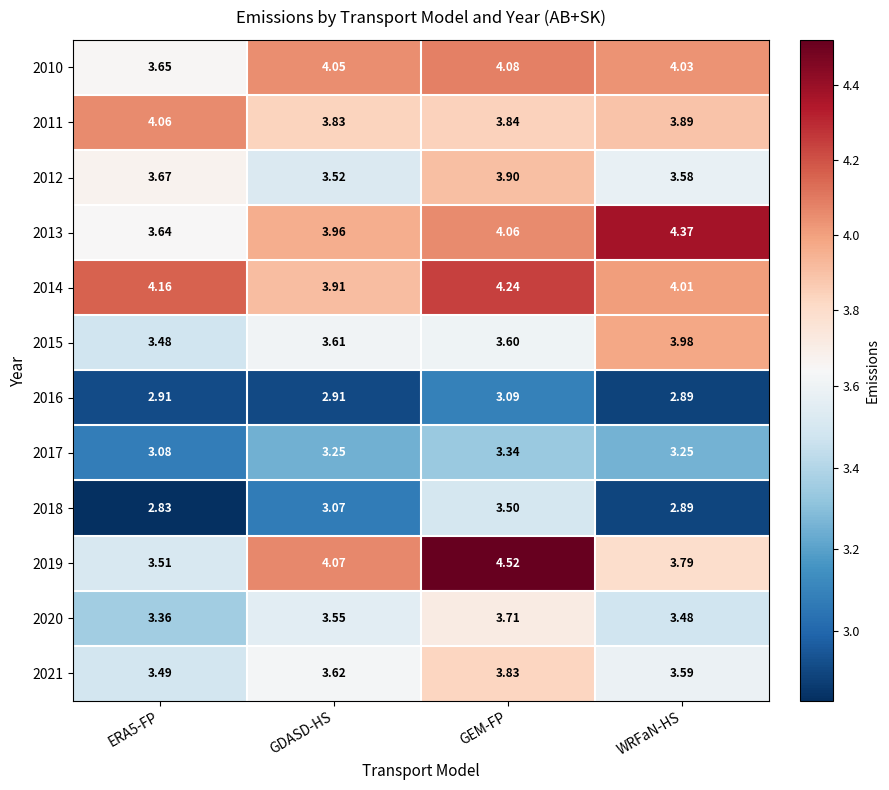

Where is 2016 nearest to the value 2?

WRFaN-HS